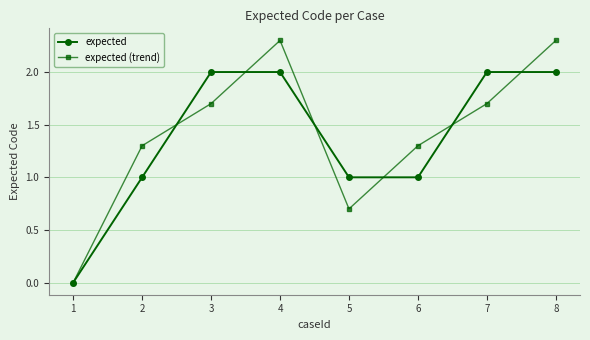

What is the average value of the expected series?

1.4